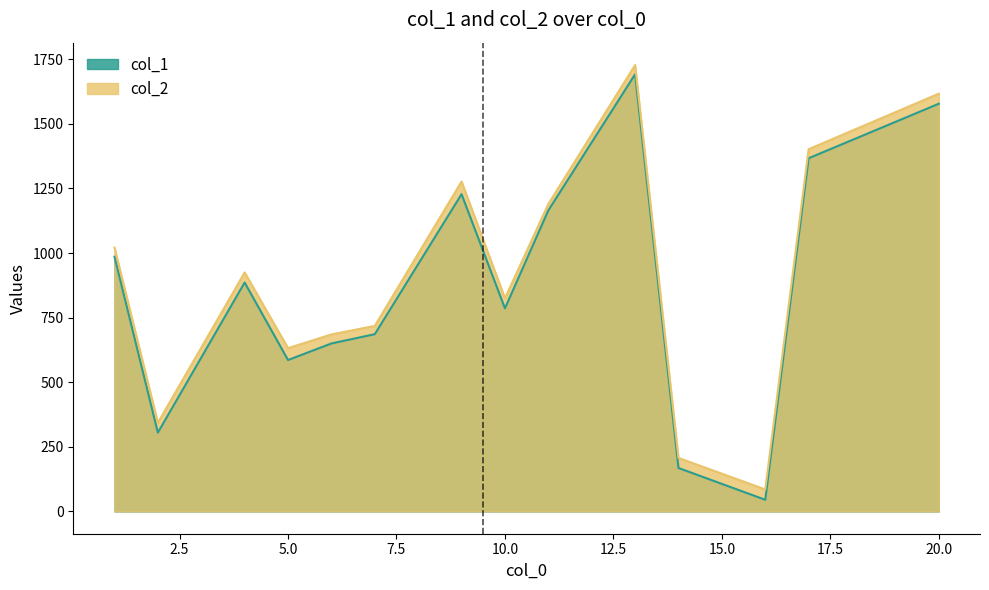

The col_2 series shows 207 at 14. True or false?

True